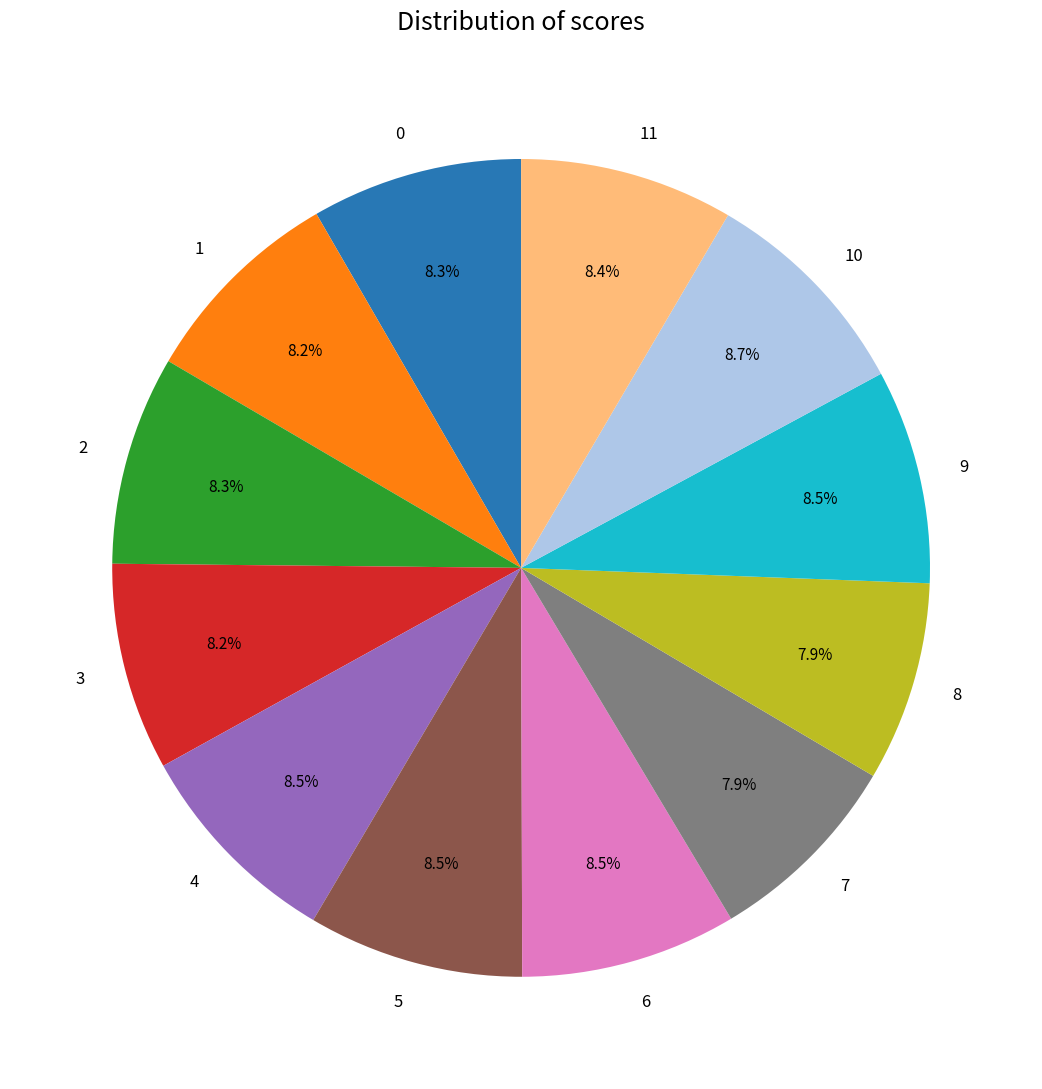

Is there a majority slice in this chart?

No